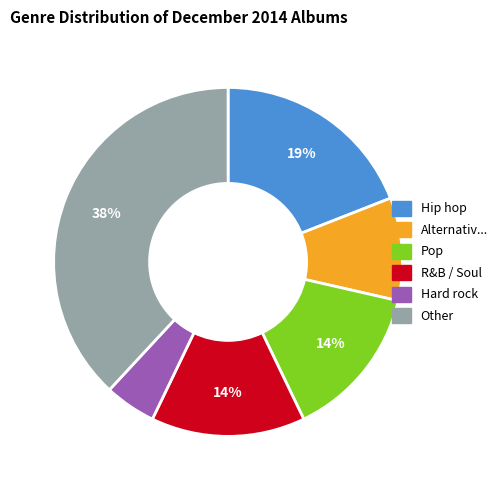

How many segments does this pie chart have?

6